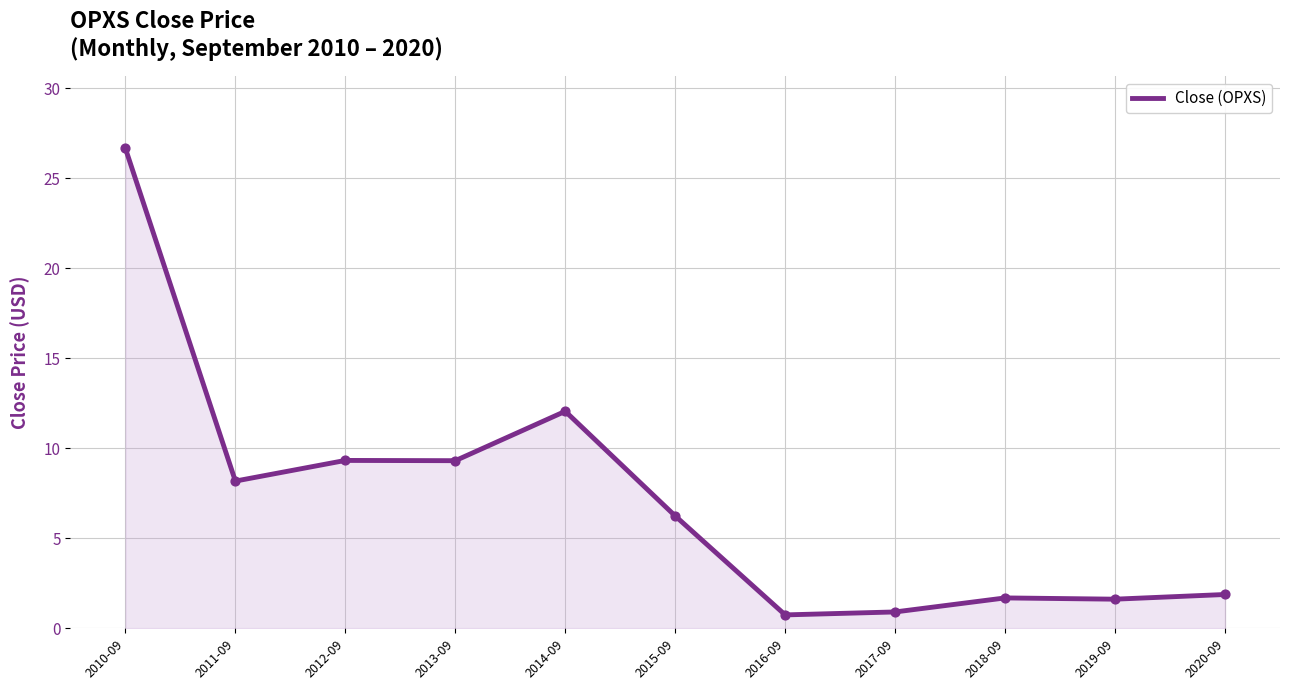

What is the change in value from 2018-09 to 2020-09?

+0.2